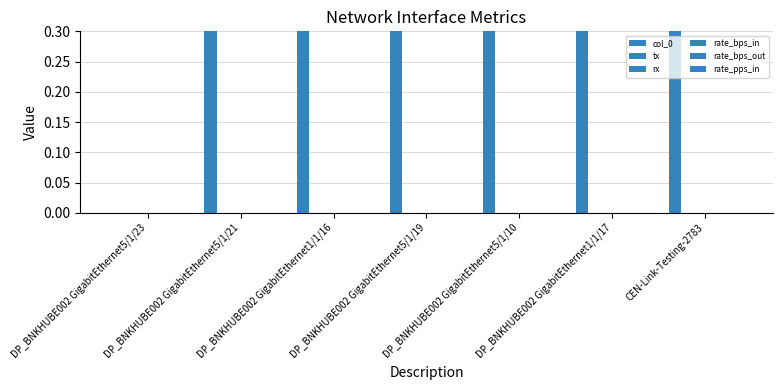

What is the label of the 4th bar from the left?

DP_BNKHUBE002 GigabitEthernet5/1/19